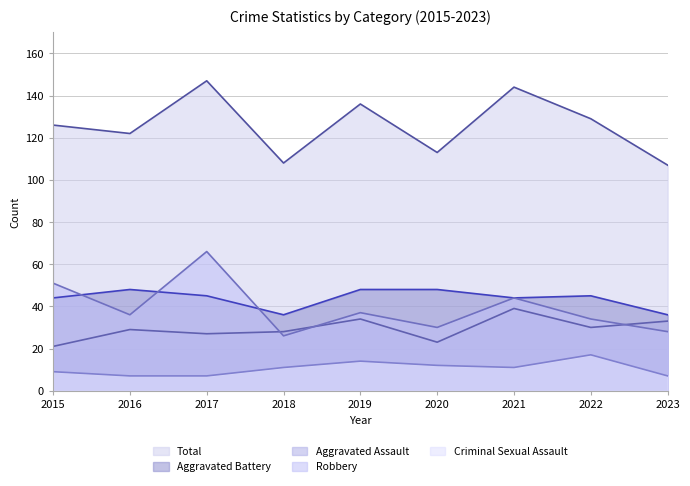

Where is the first local maximum for Aggravated Assault?

2016